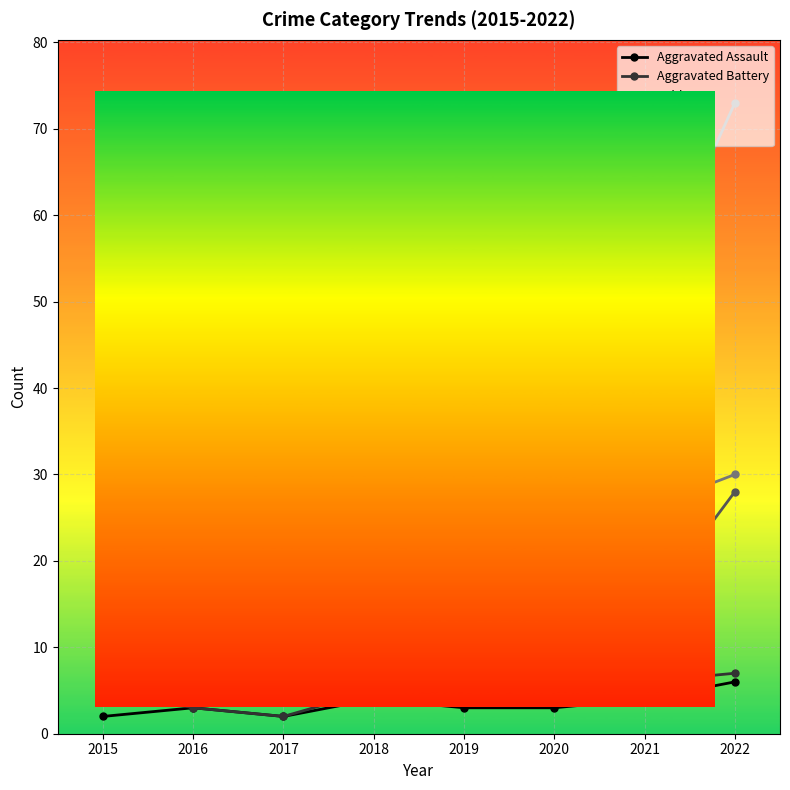

Reading left to right, transcribe all the data shown in this chart.

Aggravated Assault: 2	3	2	4	3	3	4	6
Aggravated Battery: 5	3	2	5	4	4	6	7
Robbery: 16	13	9	13	8	12	14	28
Theft: 45	40	30	40	39	25	26	30
Total: 68	60	45	62	54	45	50	73